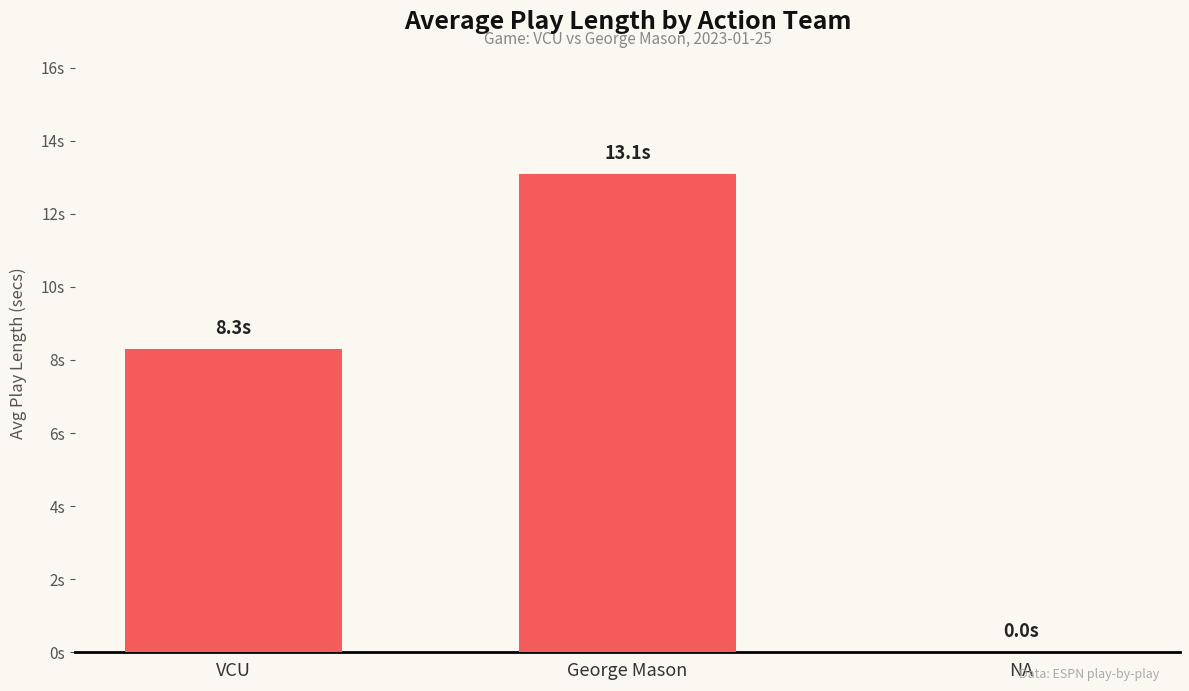

What is the label of the 2nd bar from the left?

George Mason